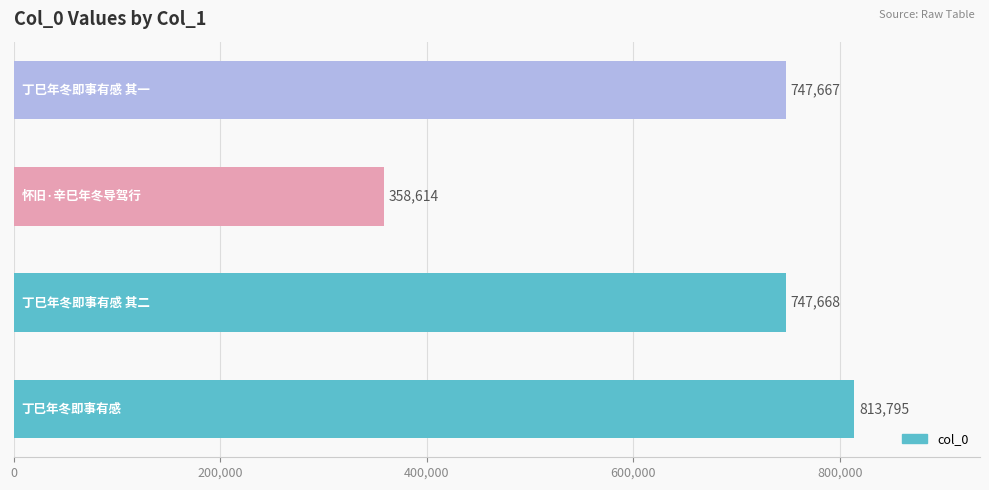

How many data points are less than 747668?

2